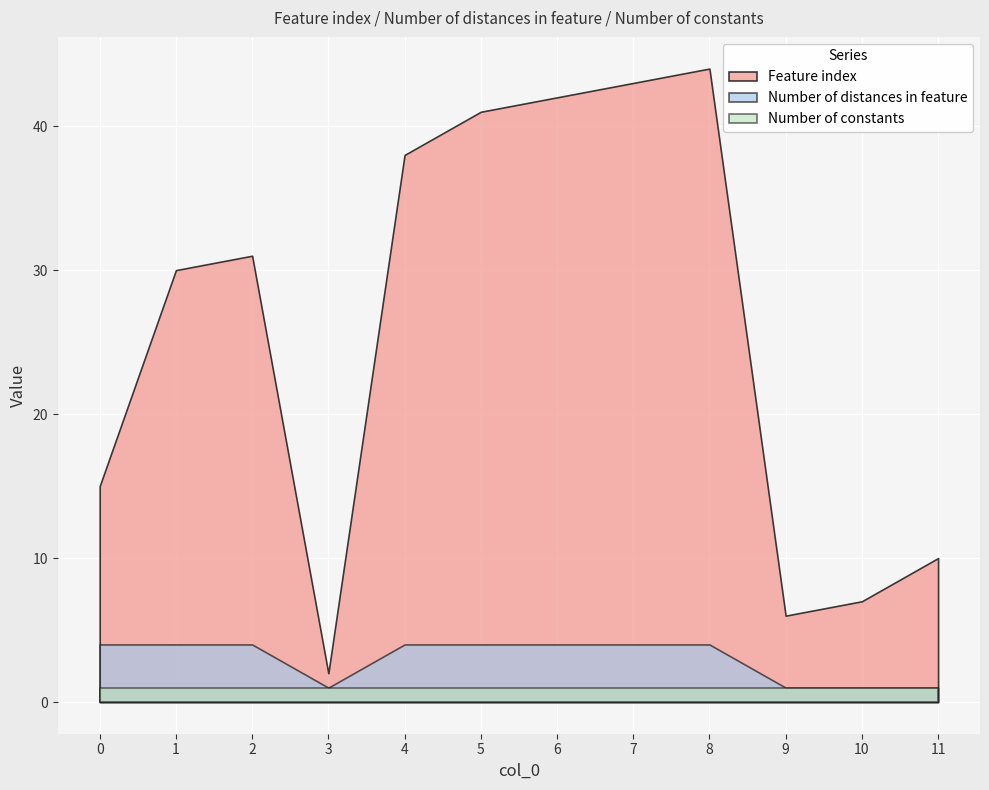

What is the difference between the highest and lowest values at 11?

9